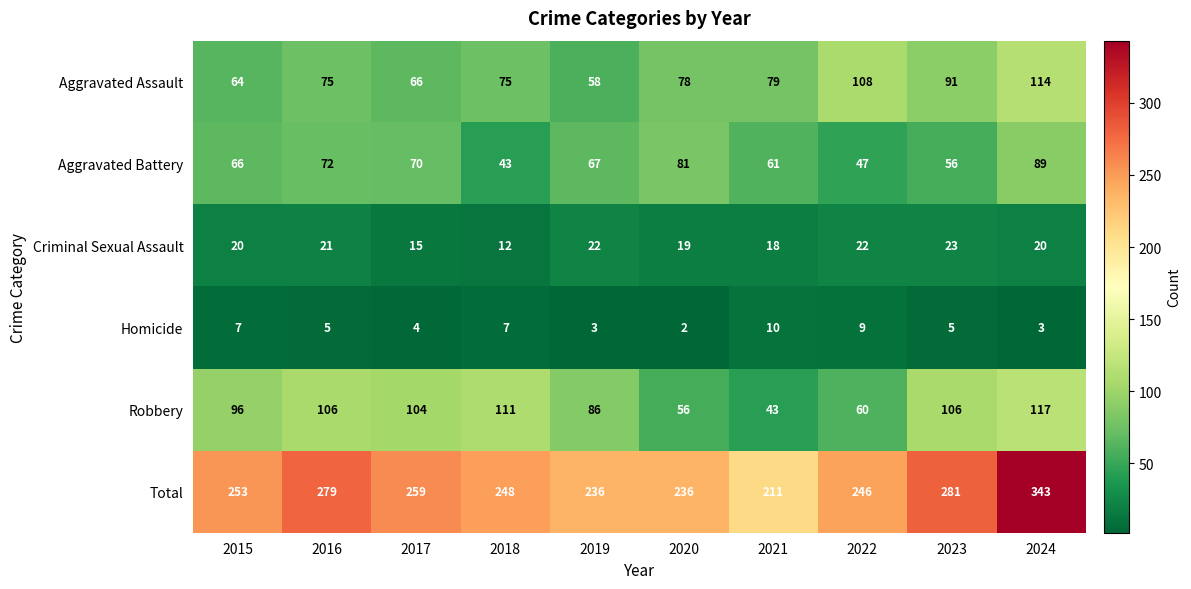

At 2022, list the series in order from largest to smallest.

Total, Aggravated Assault, Robbery, Aggravated Battery, Criminal Sexual Assault, Homicide